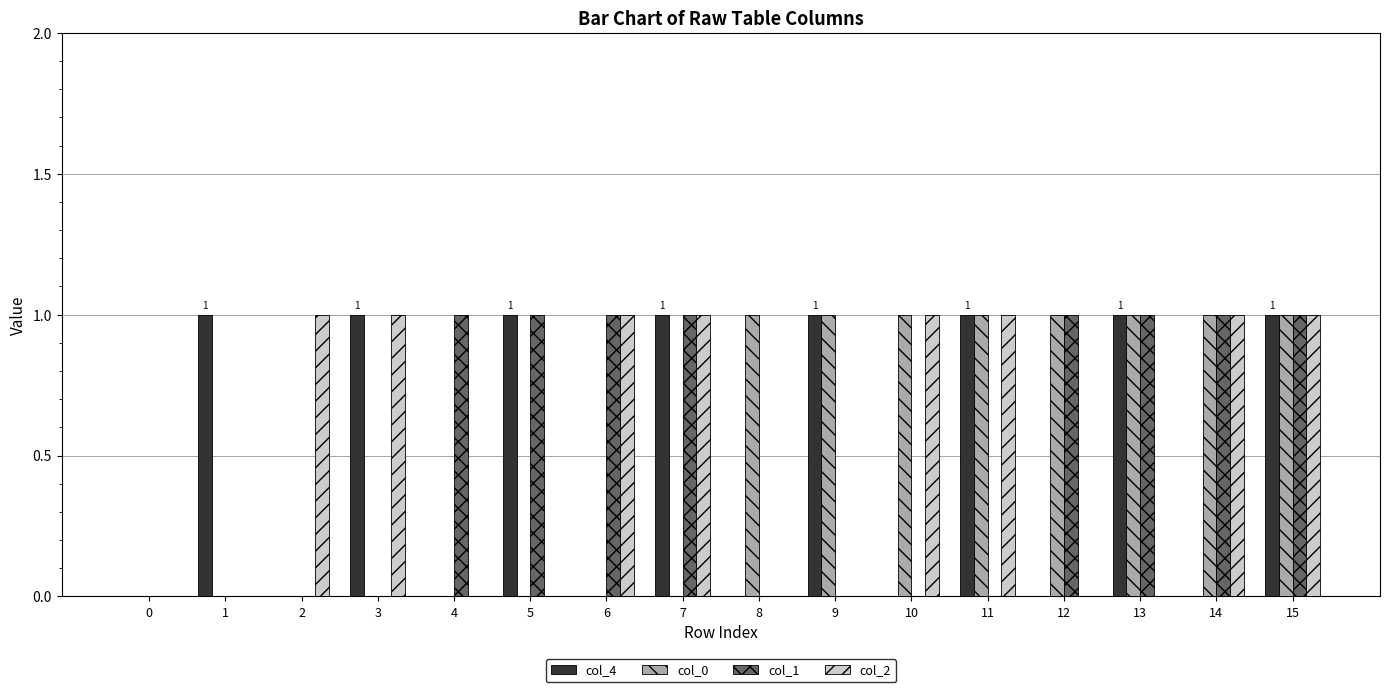

What is the total value across all series at 14?

3